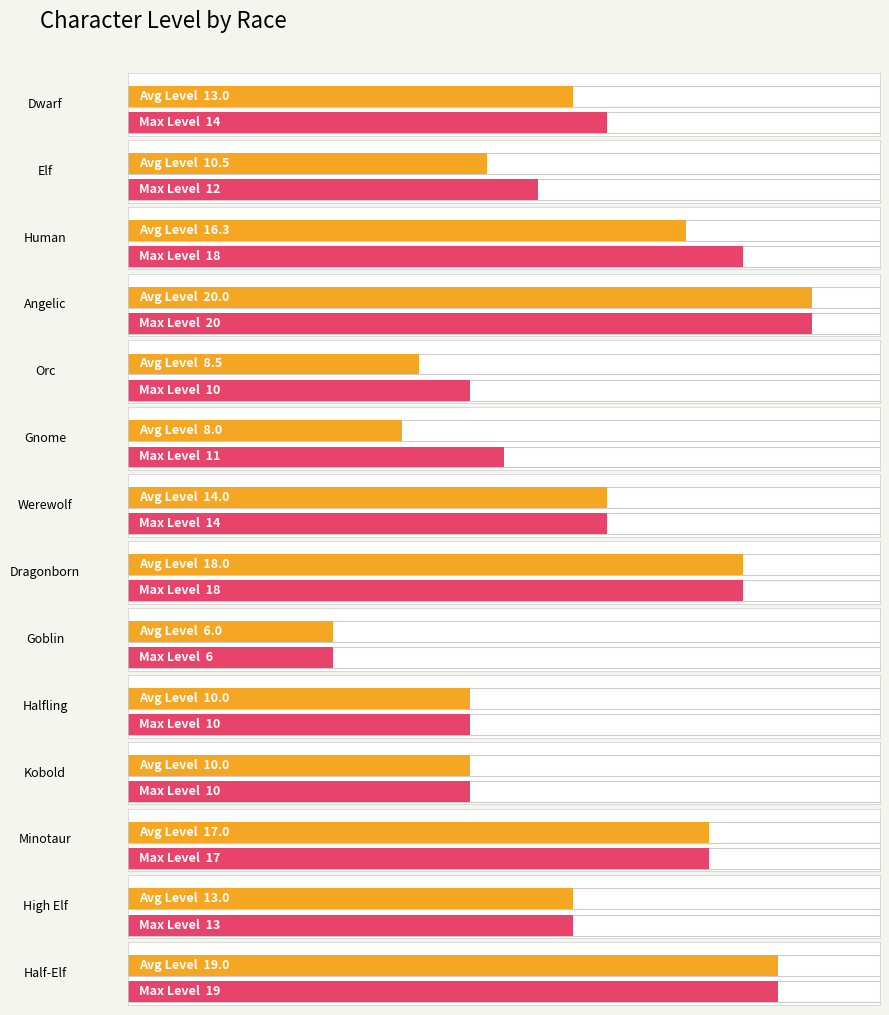

Approximately how many times larger is the value at 9 compared to 3?

0.5